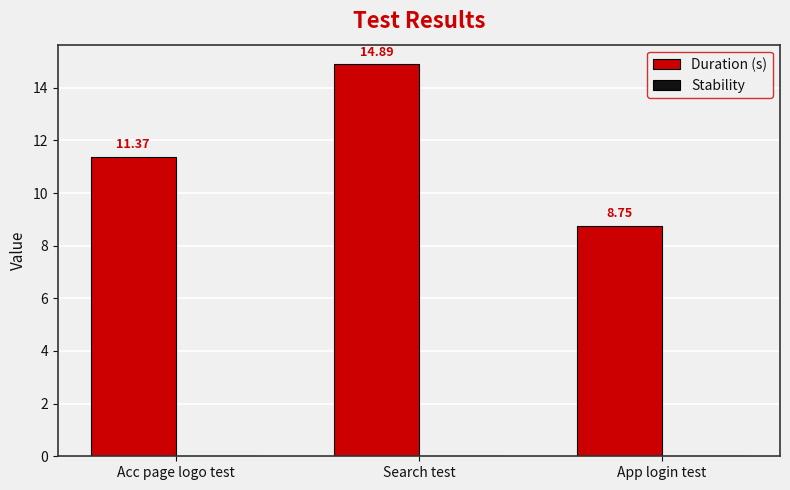

At which label is the value closest to 11?

Acc page logo test